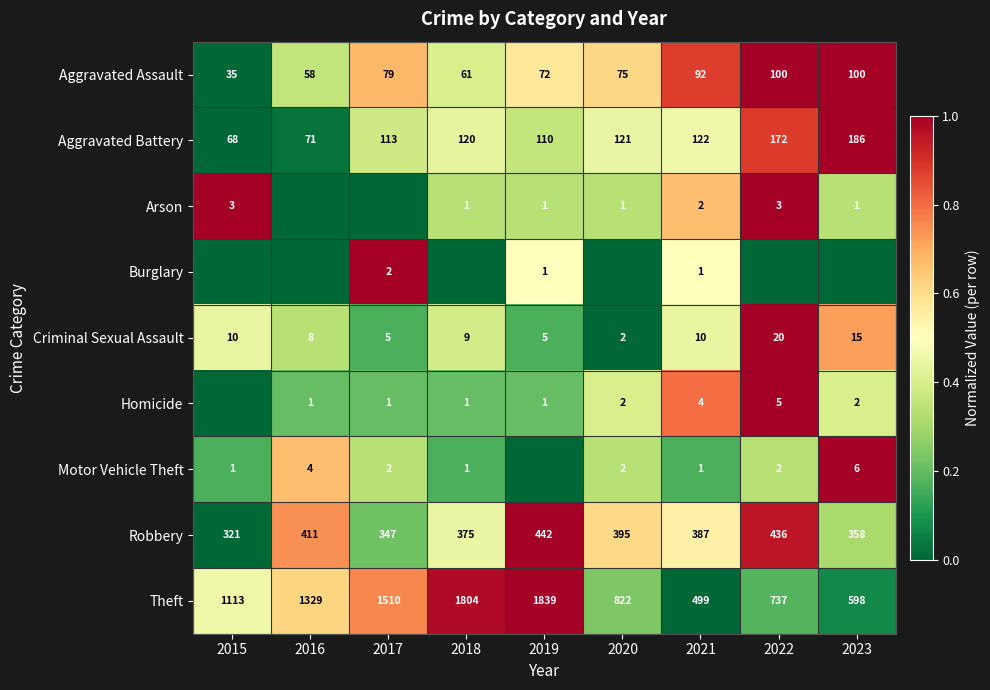

What is the average value of the Aggravated Battery series?

120